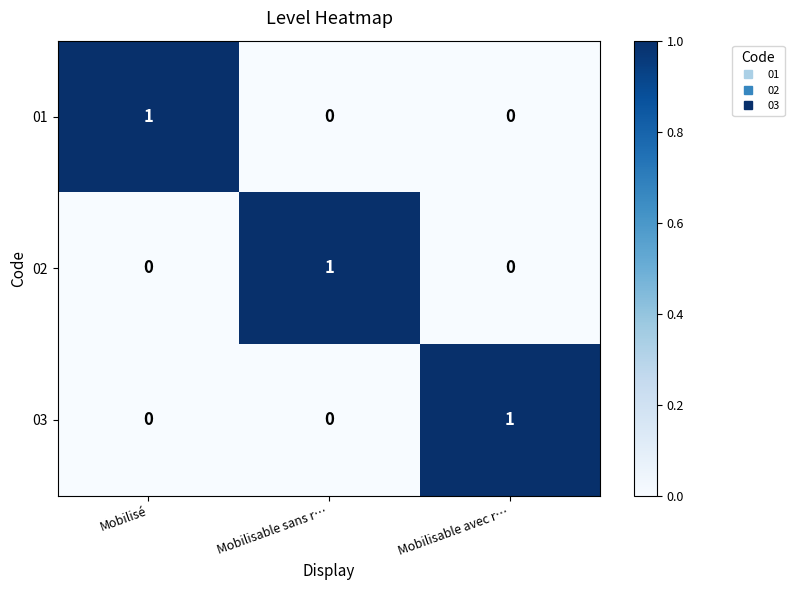

At how many categories does at least one series exceed 0?

3